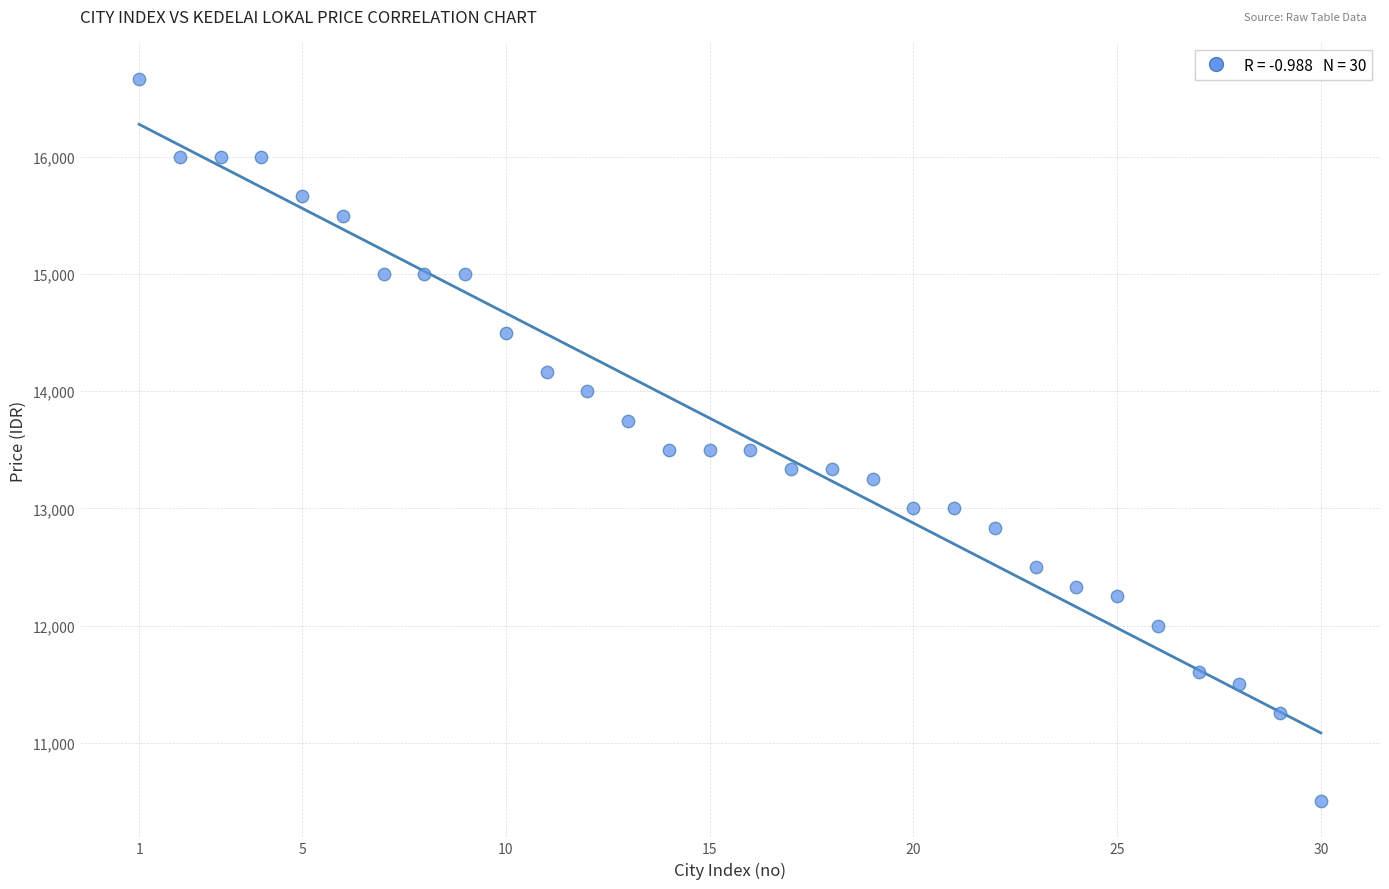

What is the range of Y values (max minus min)?

6166